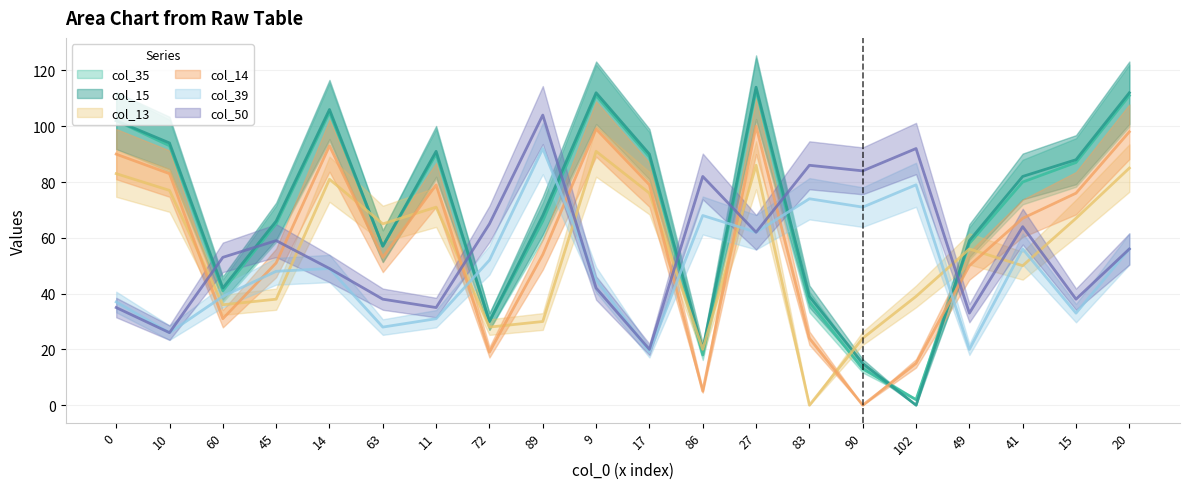

How many intersections are there between col_39 and col_14?

8